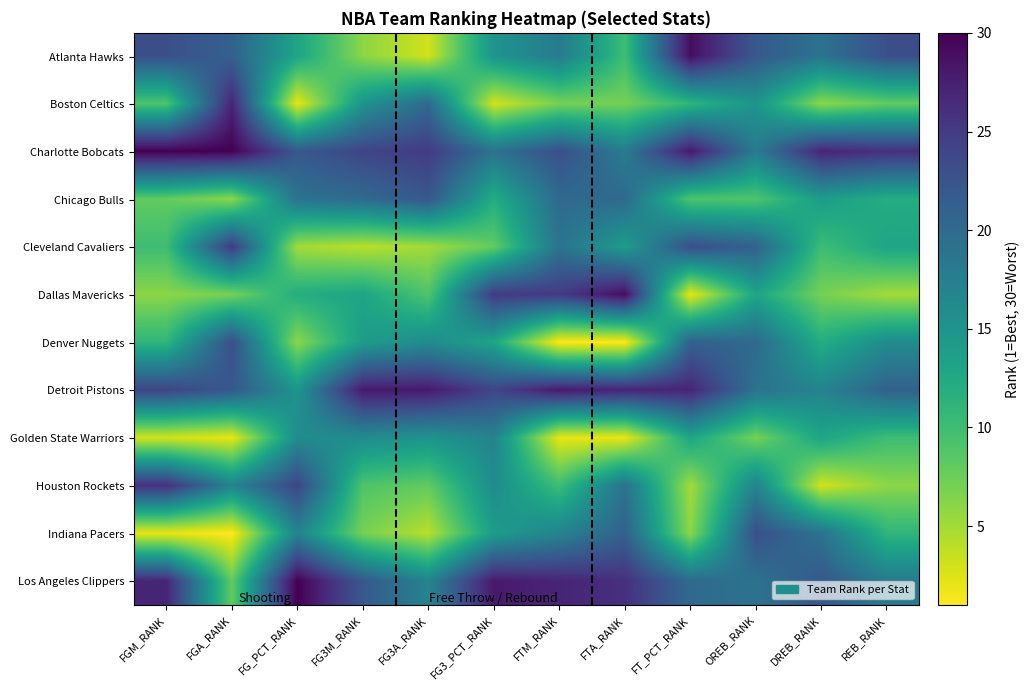

Which category has the highest value across all series?

FGM_RANK